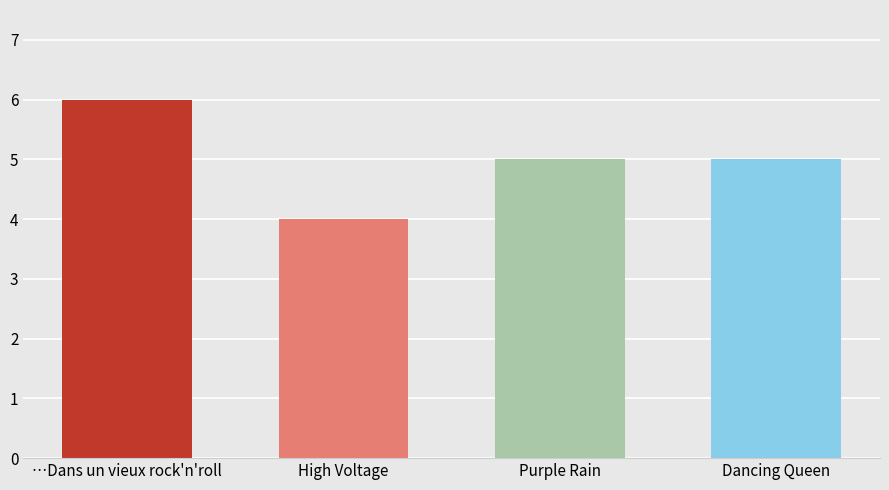

What value does the data have at Purple Rain?

5